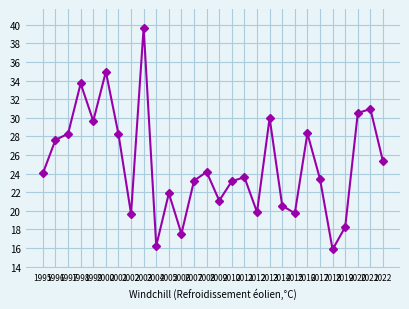

Which category has the highest value across all series?

2003